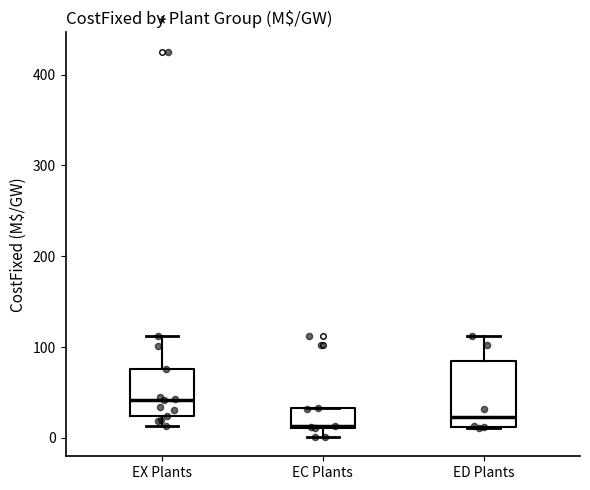

Where is the lower edge of the box for EC Plants on the y-axis? The values are not printed on the chart, so give them approximately, as read against the axis.

10